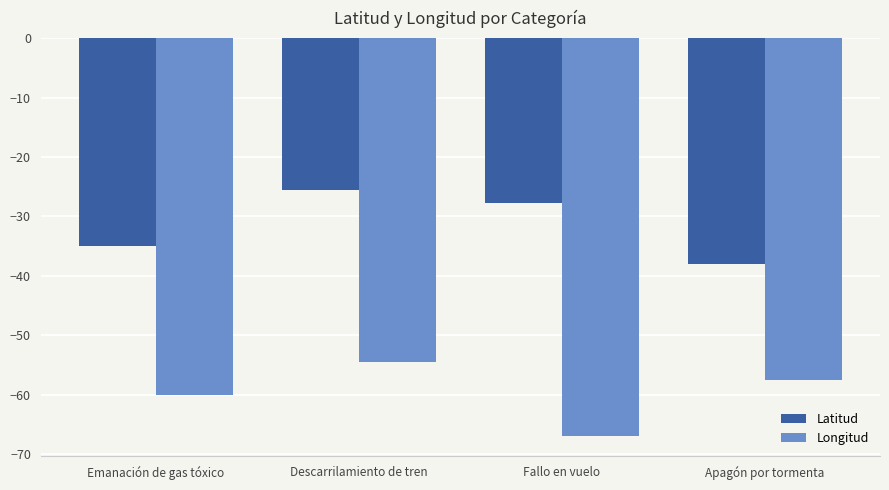

What is the difference between the maximum and minimum values in the Latitud series?

12.4